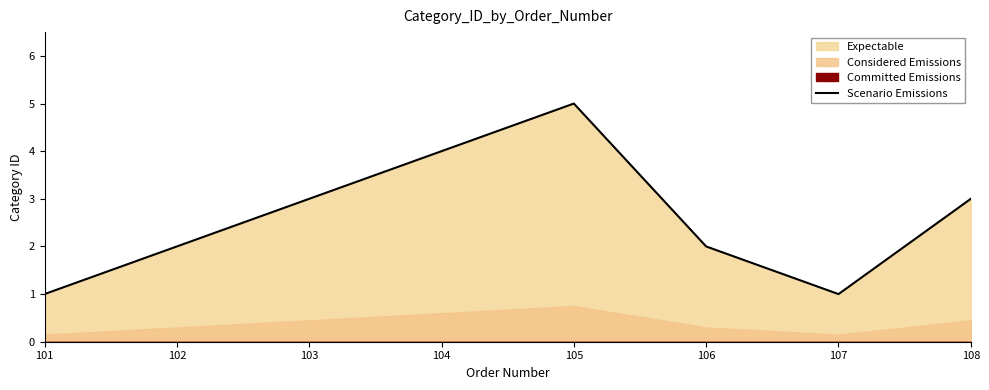

List the labels in order of value, largest first.

105, 104, 103, 108, 102, 106, 101, 107